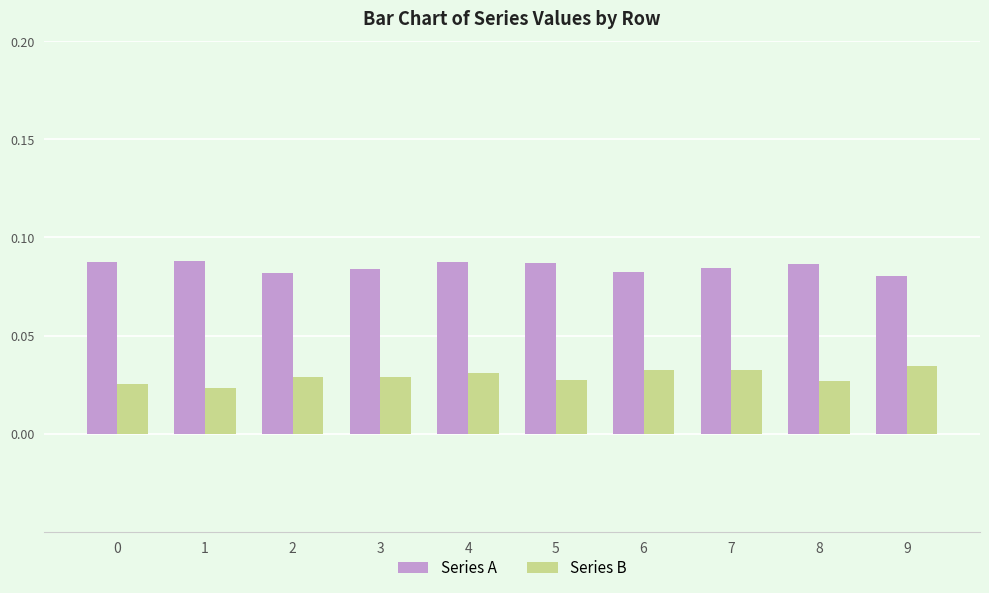

How many groups of bars are there?

10